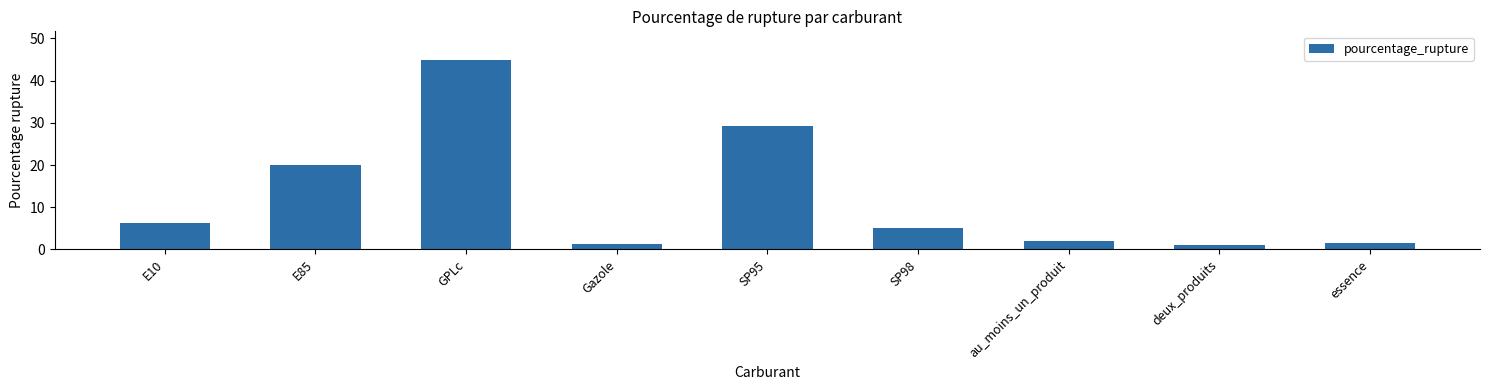

Between SP95 and E10, which is larger?

SP95